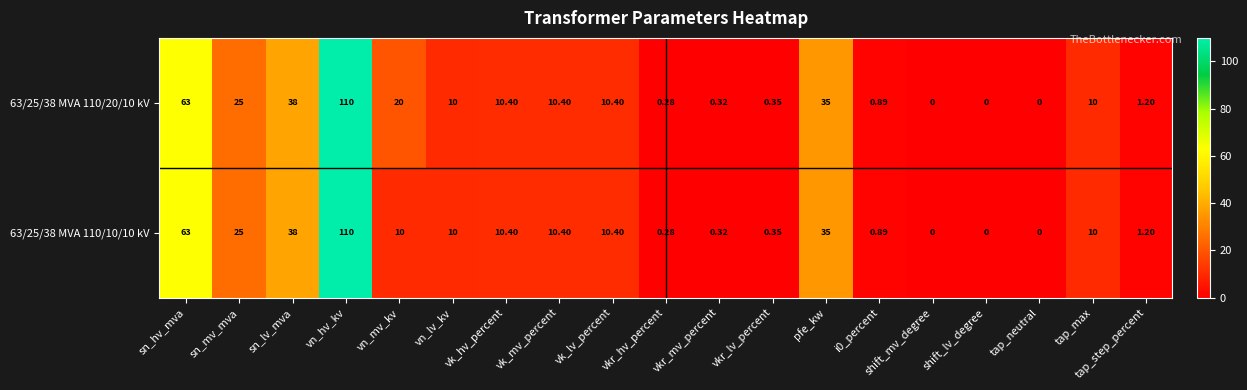

Where does the 63/25/38 MVA 110/20/10 kV series first go above 10?

sn_hv_mva